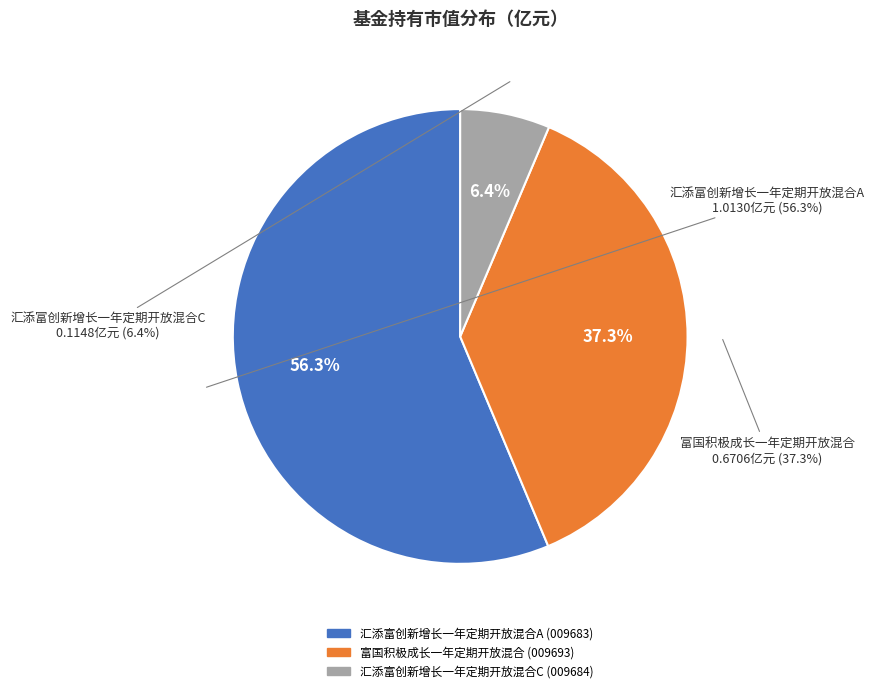

The 富国积极成长一年定期开放混合 slice represents 47% of the pie. True or false?

False